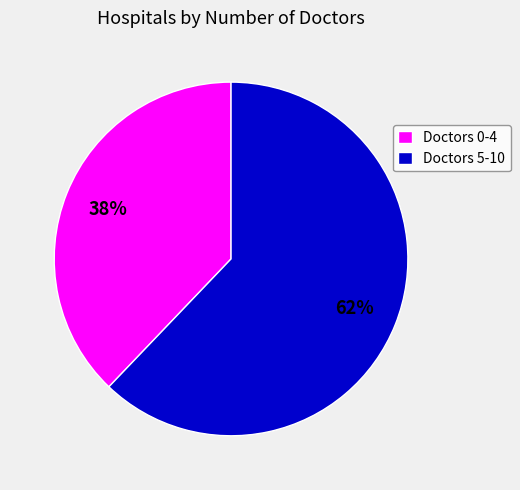

Which slice is the largest?

Doctors 5-10